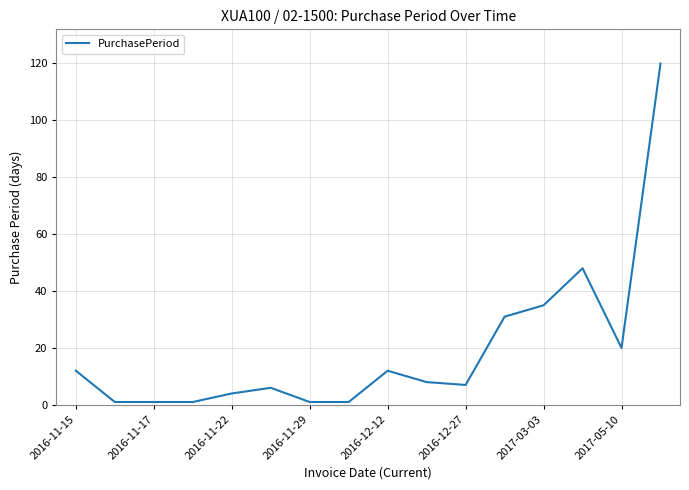

What is the greatest value displayed?

120